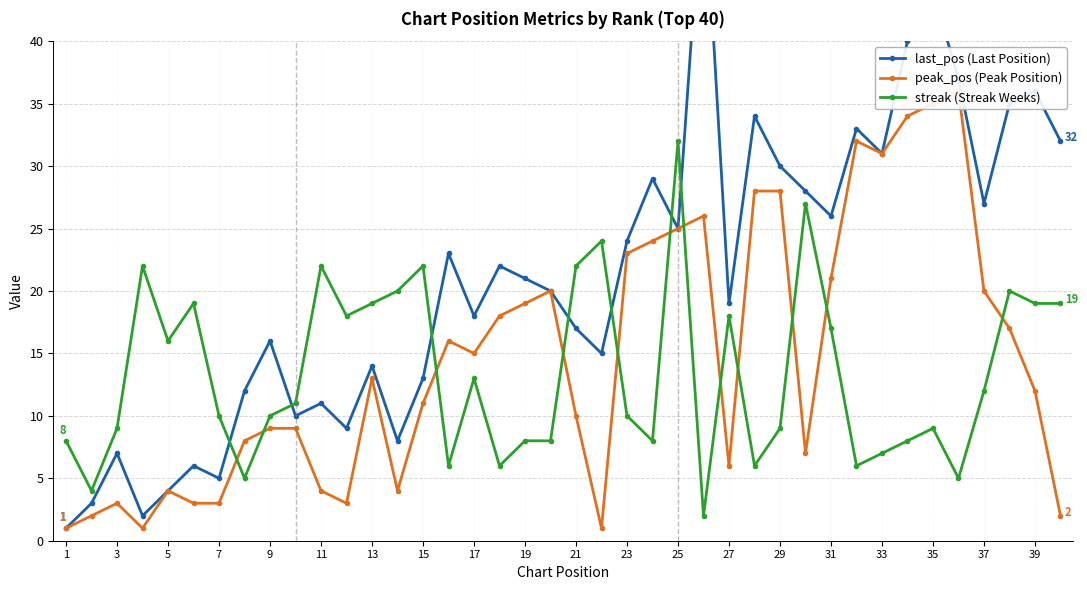

The streak (Streak Weeks) series shows 10 at 9. True or false?

True